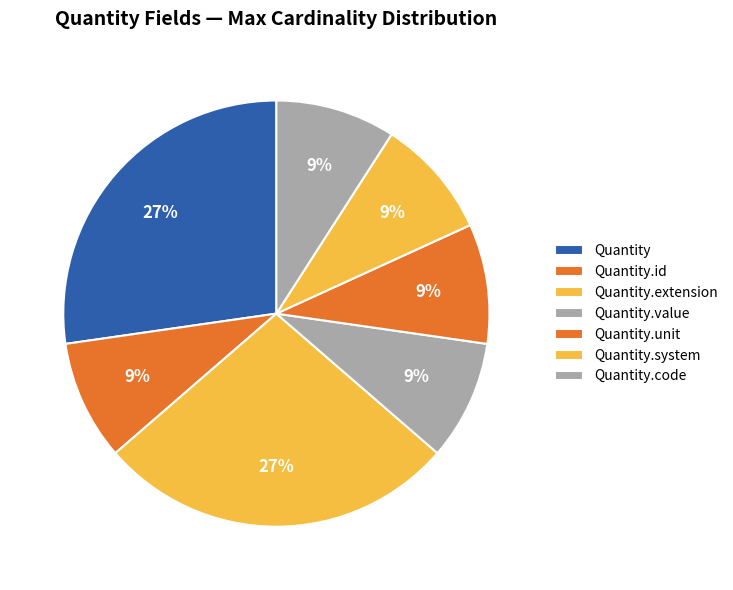

How many slices are in this pie chart?

7